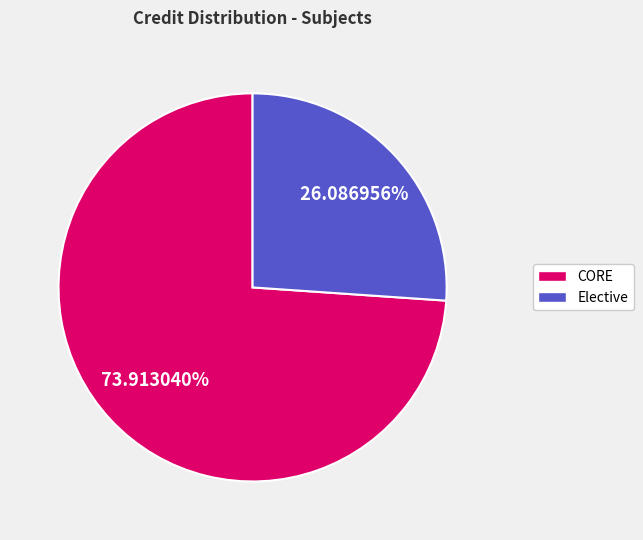

Which slice represents more than half of the pie?

CORE